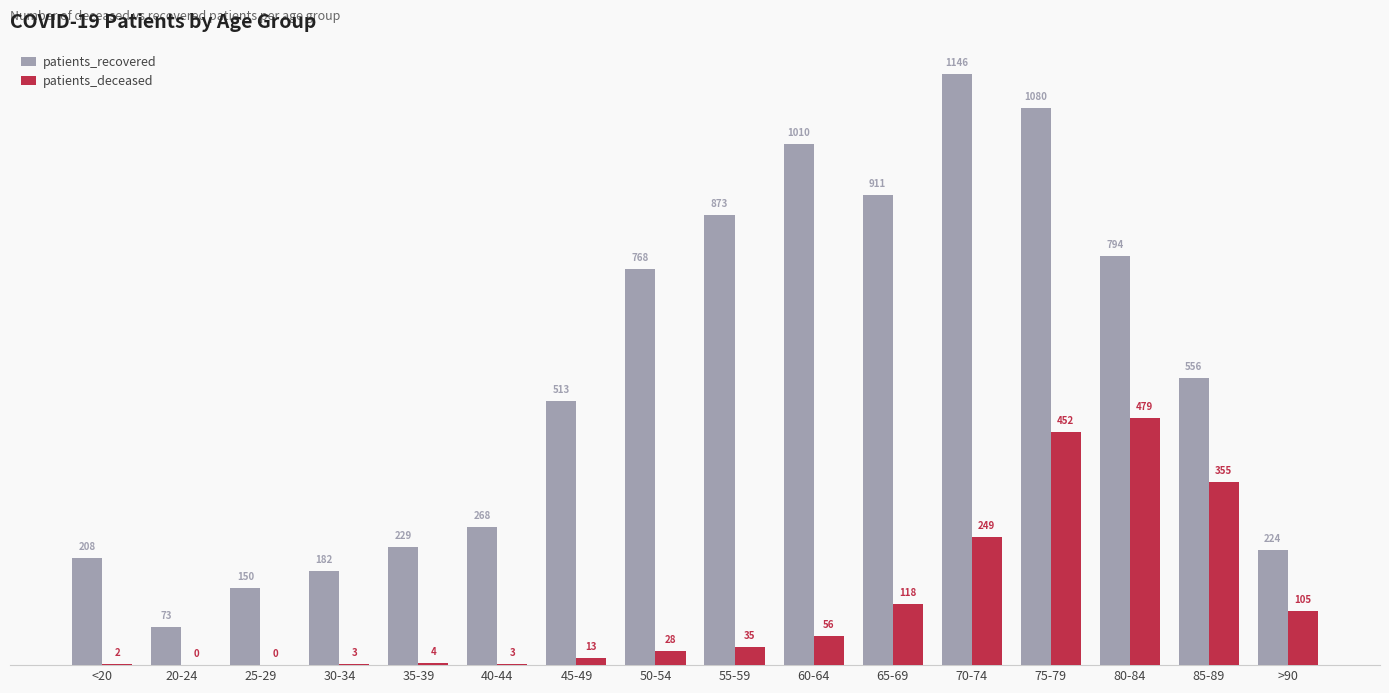

What is the sum of the patients_deceased values at 20-24 and 30-34?

3